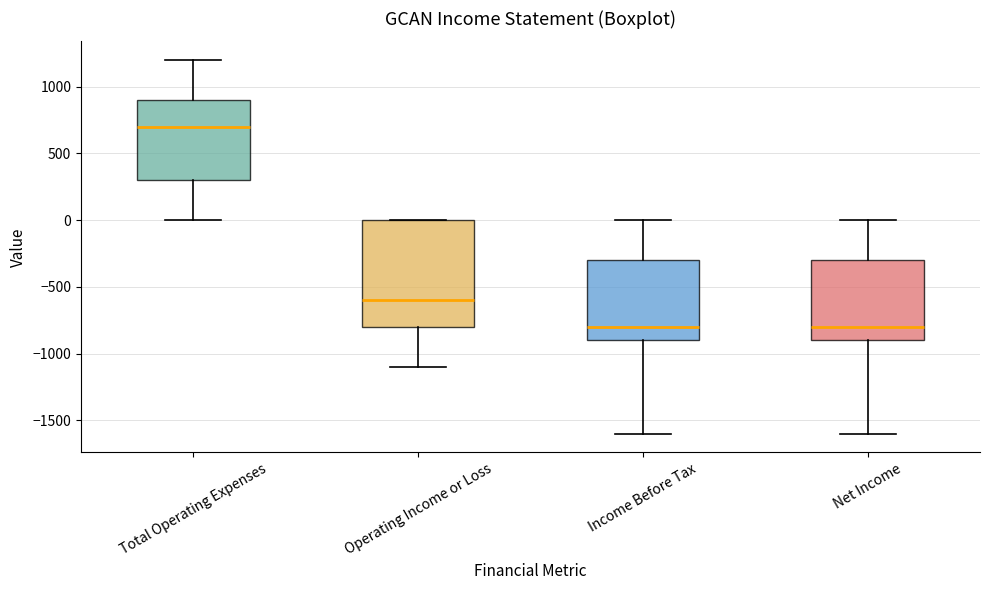

Where is the upper edge of the box for Operating Income or Loss on the y-axis? The values are not printed on the chart, so give them approximately, as read against the axis.

0